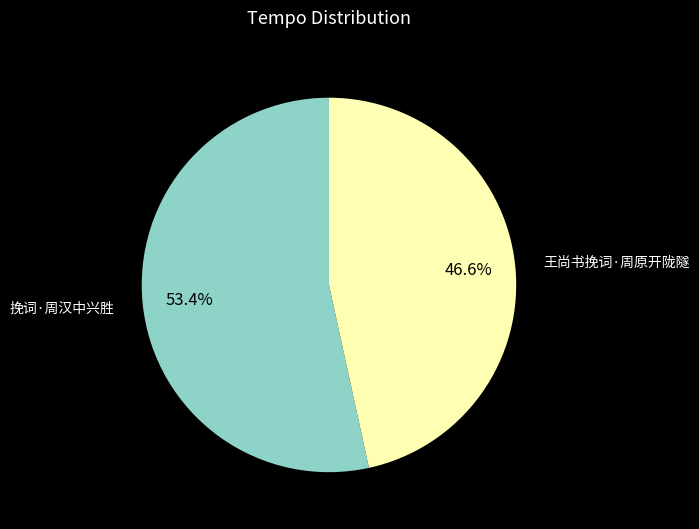

What is the ratio of the value at 挽词·周汉中兴胜 to the value at 王尚书挽词·周原开陇隧?

1.1